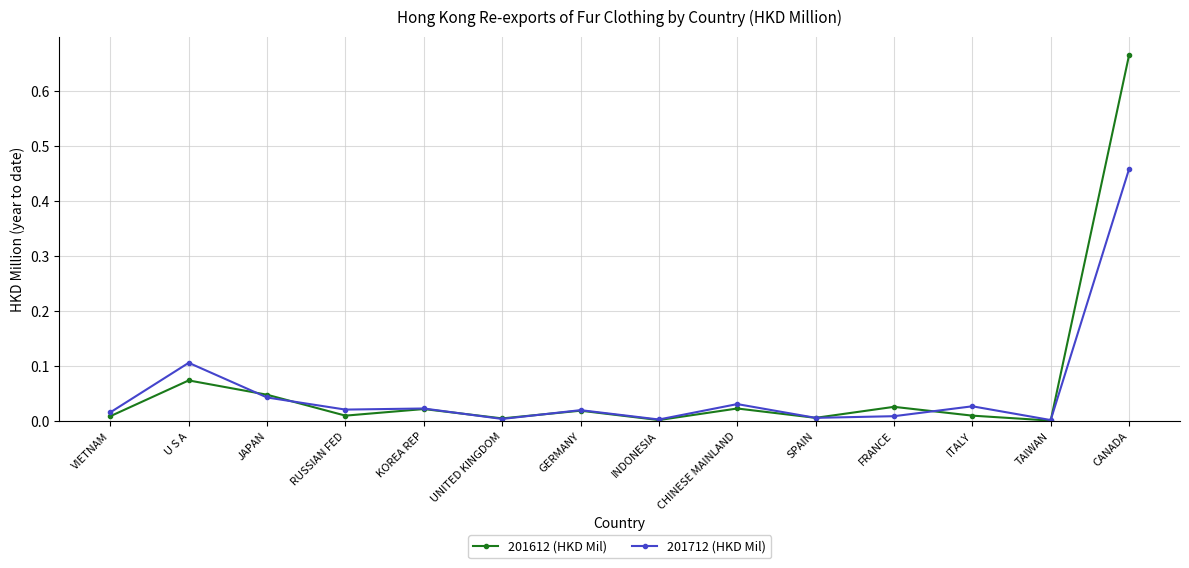

At which category is the sum across all series the highest?

CANADA